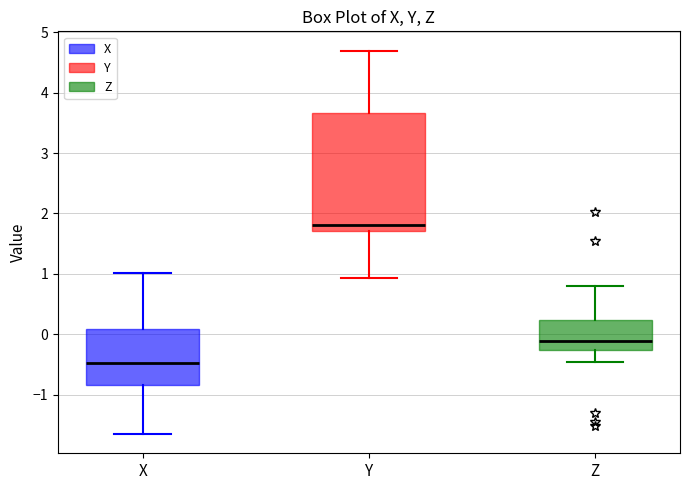

Comparing the boxes themselves (not the whiskers), which one is the tallest?

Y